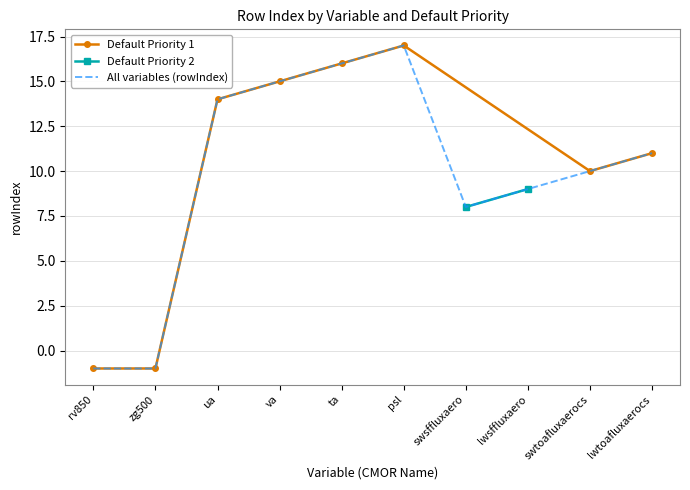

What position from the left is ua?

3